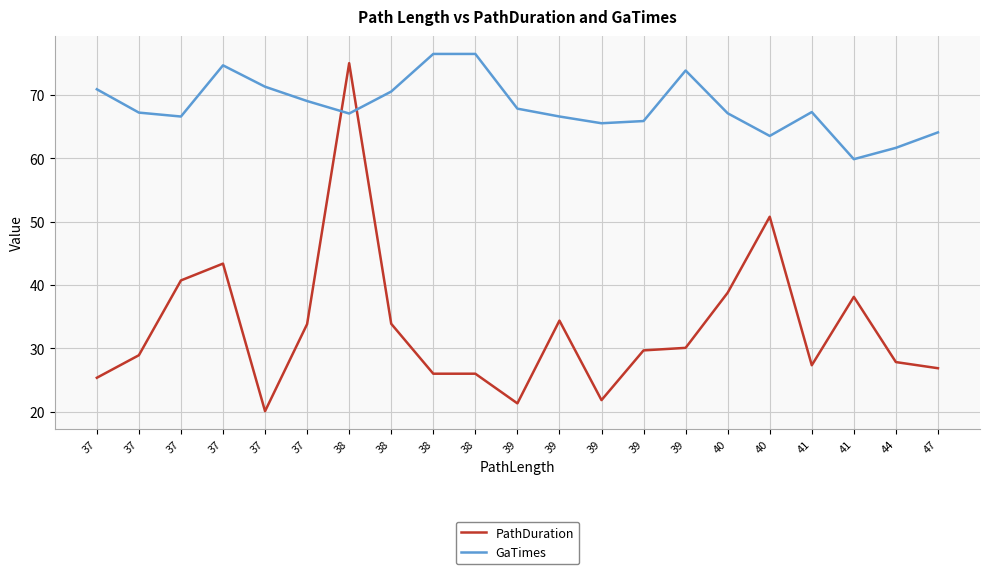

What is the difference between the highest and lowest values at 39?

46.5